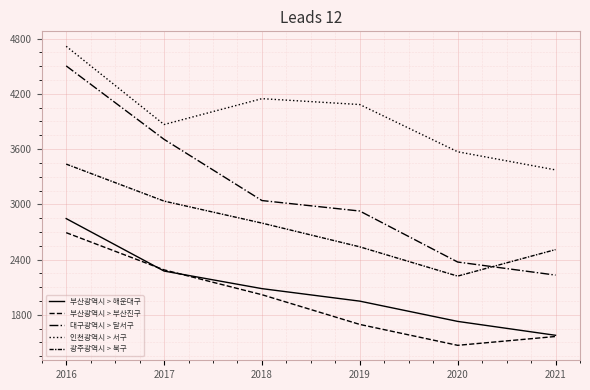

How many lines are shown in the chart?

5